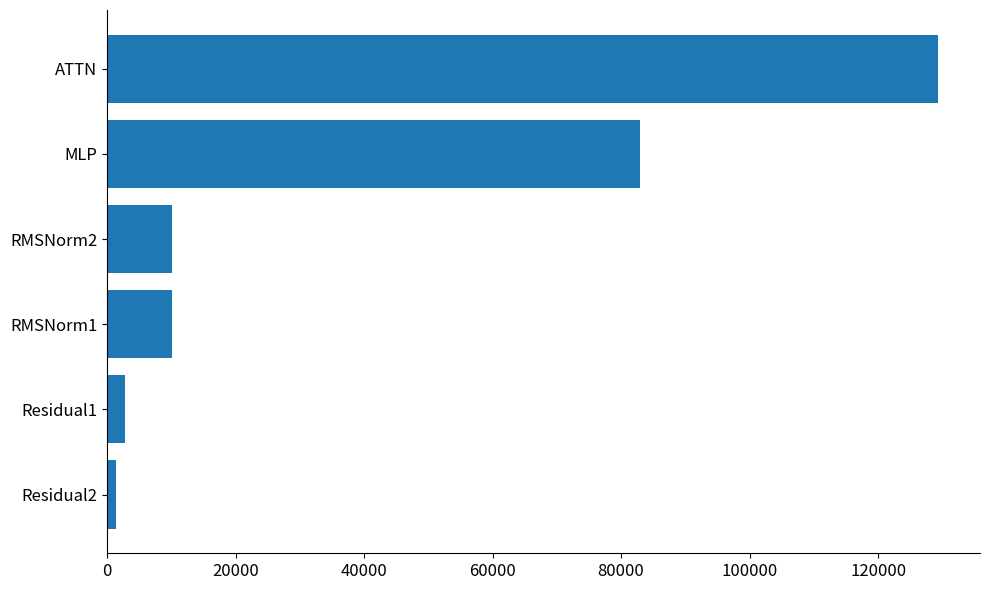

True or false: the data shows 129396.1 at ATTN.

True